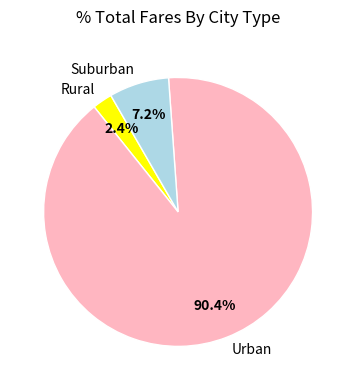

Rank the categories by value from lowest to highest.

Rural, Suburban, Urban